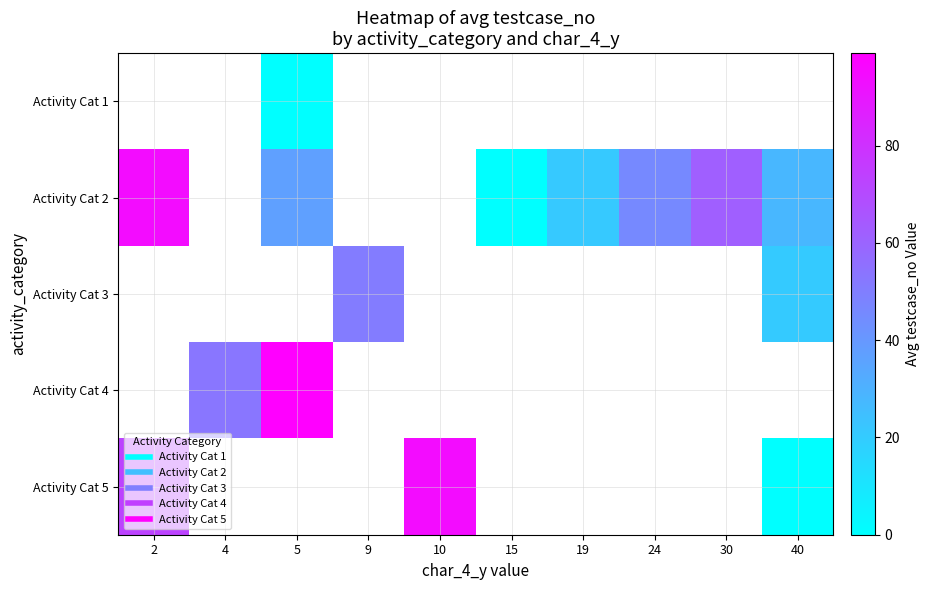

Is the value of Activity Cat 3 at 19 greater than the value of Activity Cat 1 at 2?

No